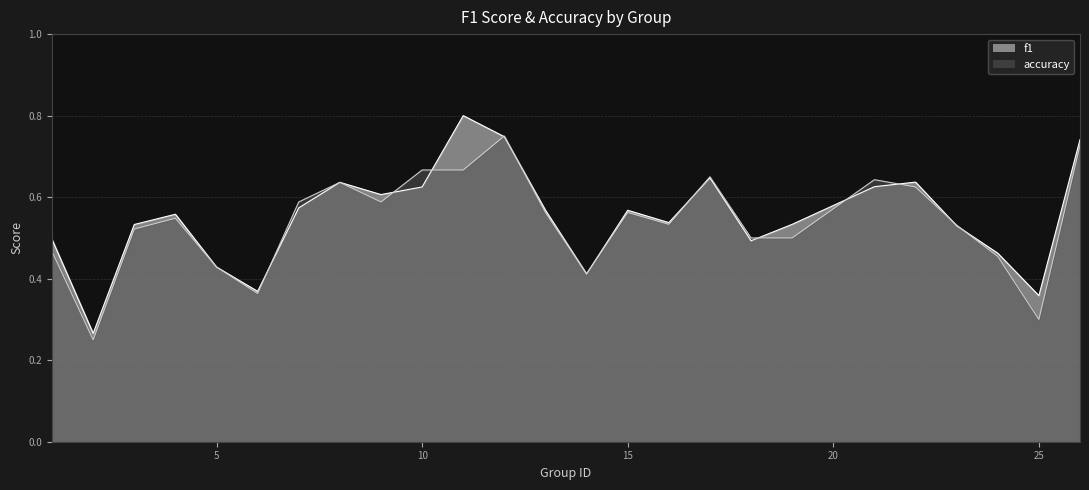

Where is the first local minimum for f1?

2